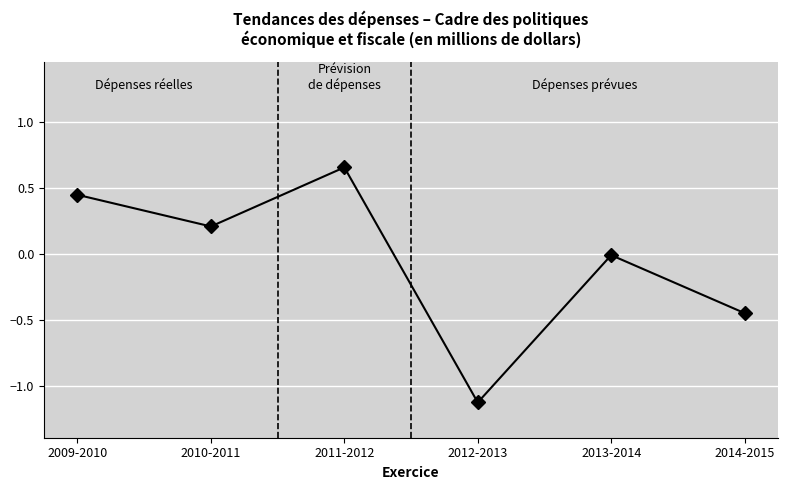

How many distinct data groups are displayed?

1